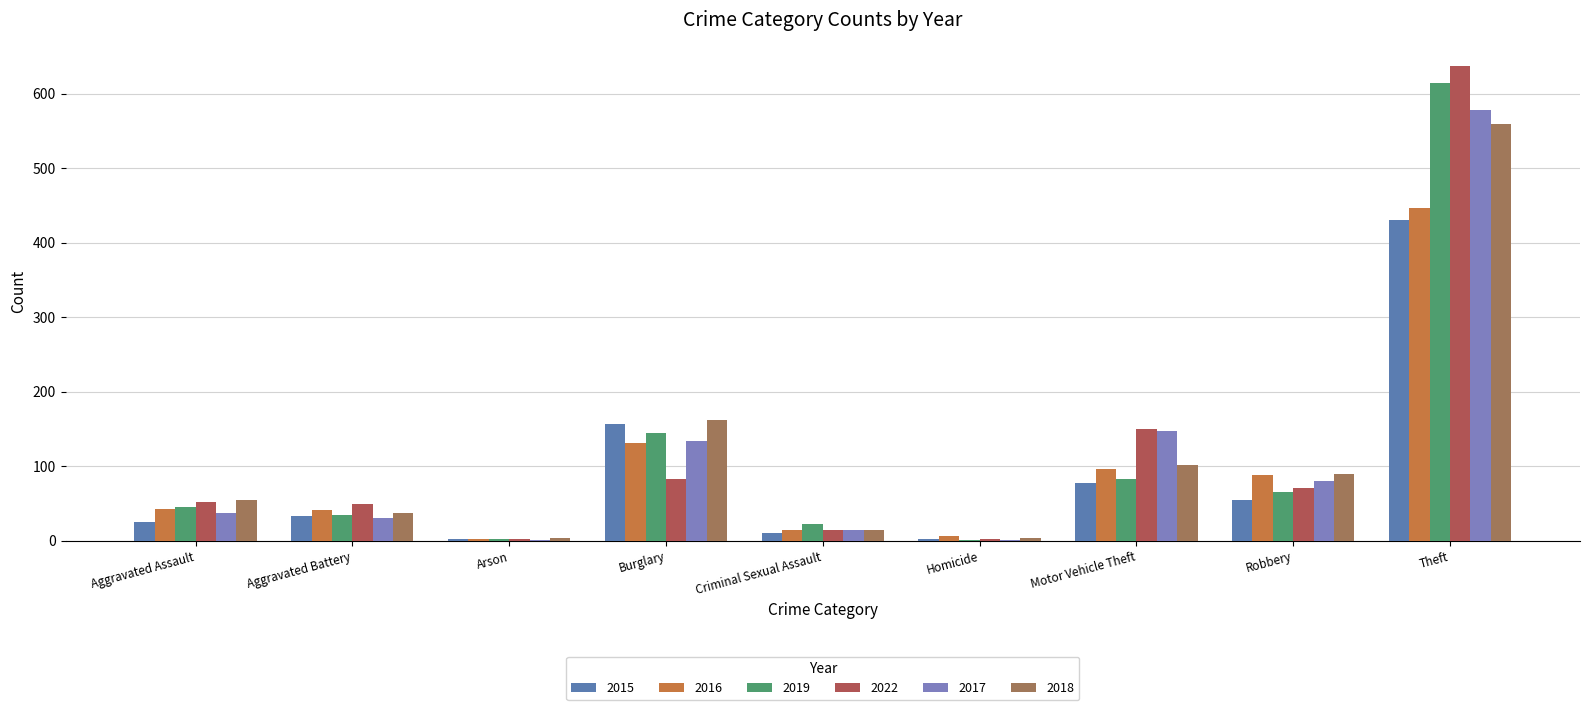

True or false: 2016 has a value of 2 at Homicide.

False